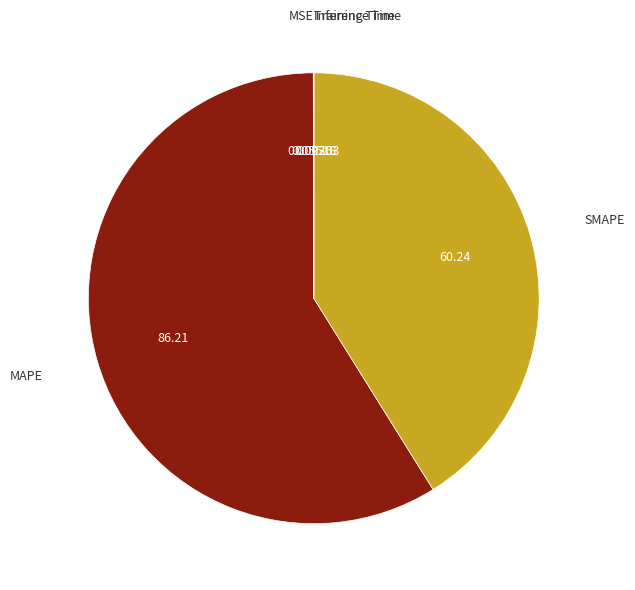

Does MAPE represent more than half of the total?

Yes